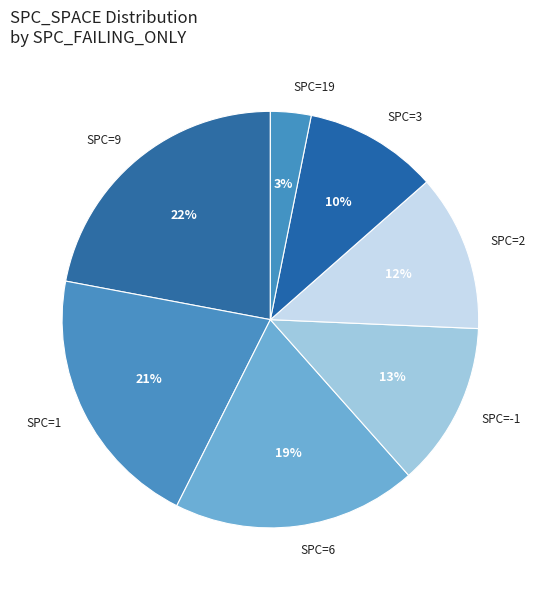

Is there any slice that represents more than half of the pie?

No